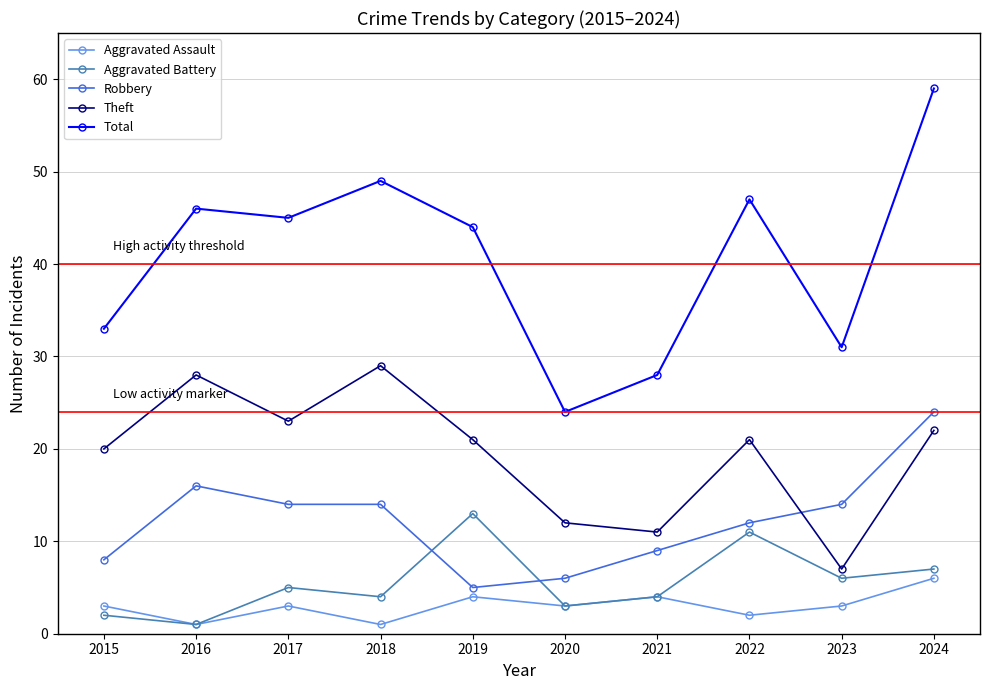

True or false: Robbery and Total cross at least once.

False